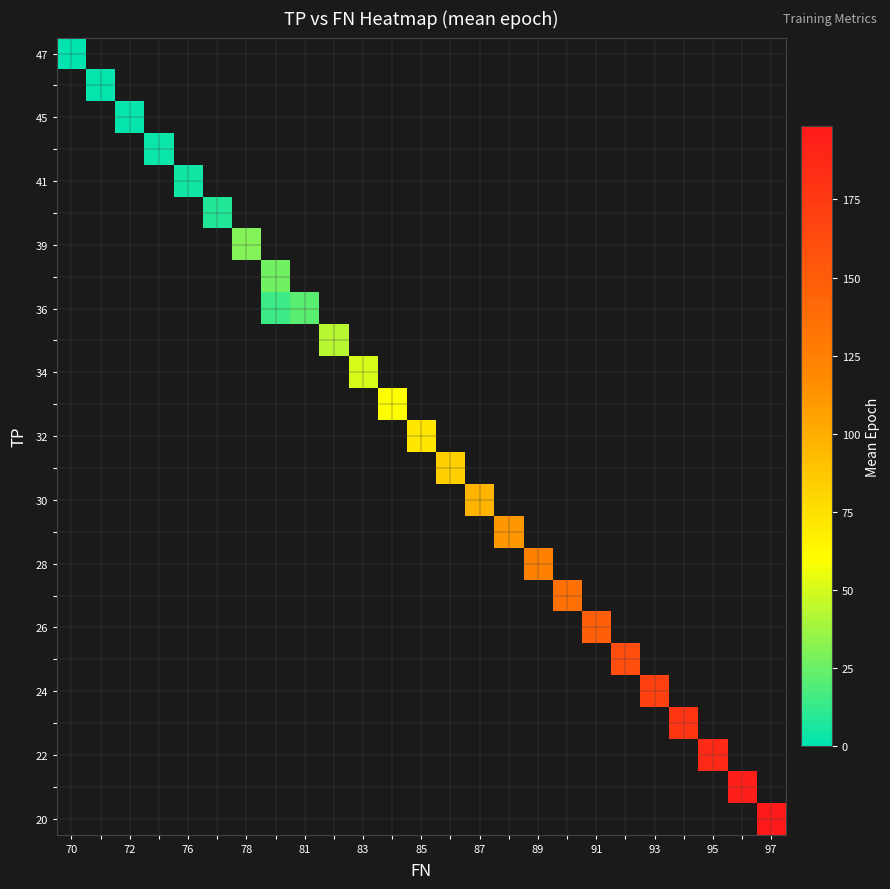

At which category does the chart reach its minimum across all series?

70